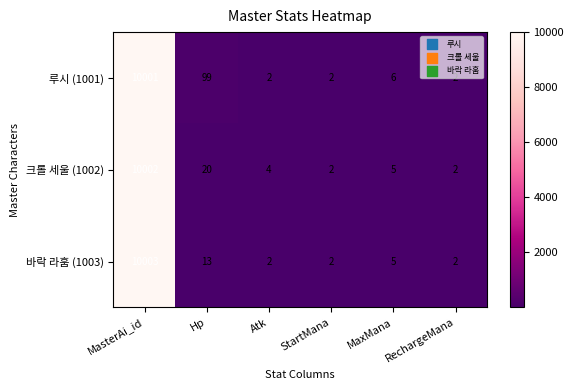

Where is 크롤 세울 (1002) nearest to the value 5002?

Hp